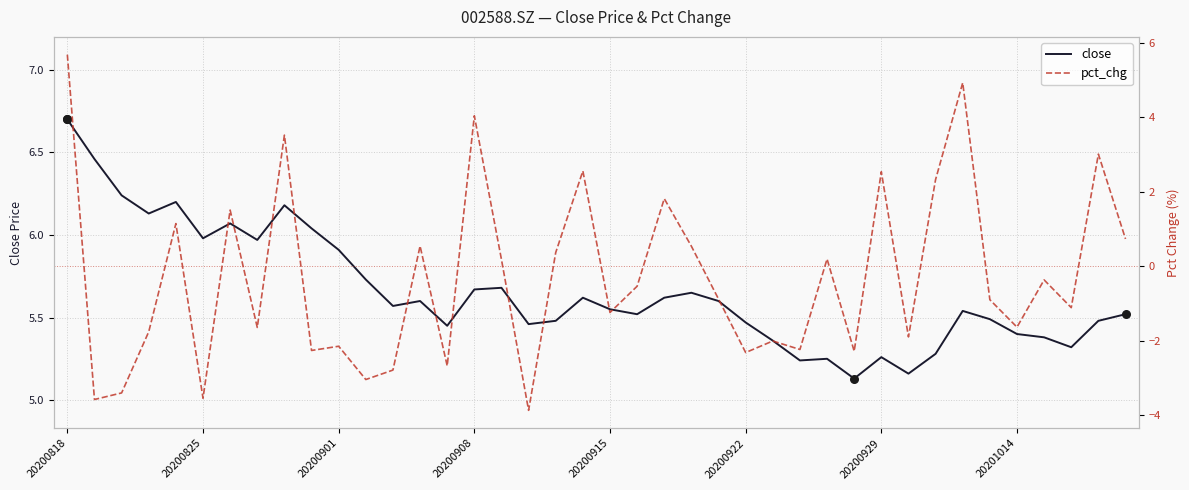

At how many categories does at least one series exceed 0?

40